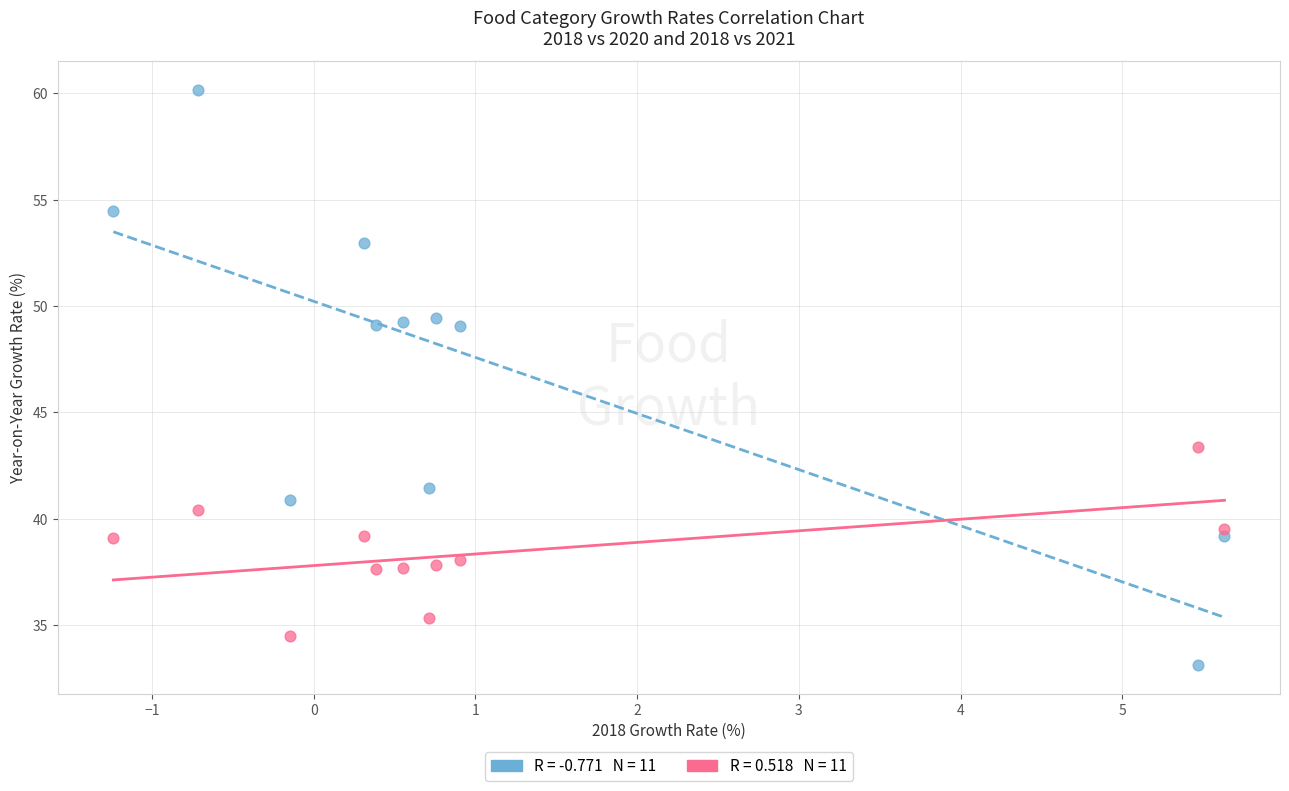

Across all series, what Y value is closest to 46?

43.4